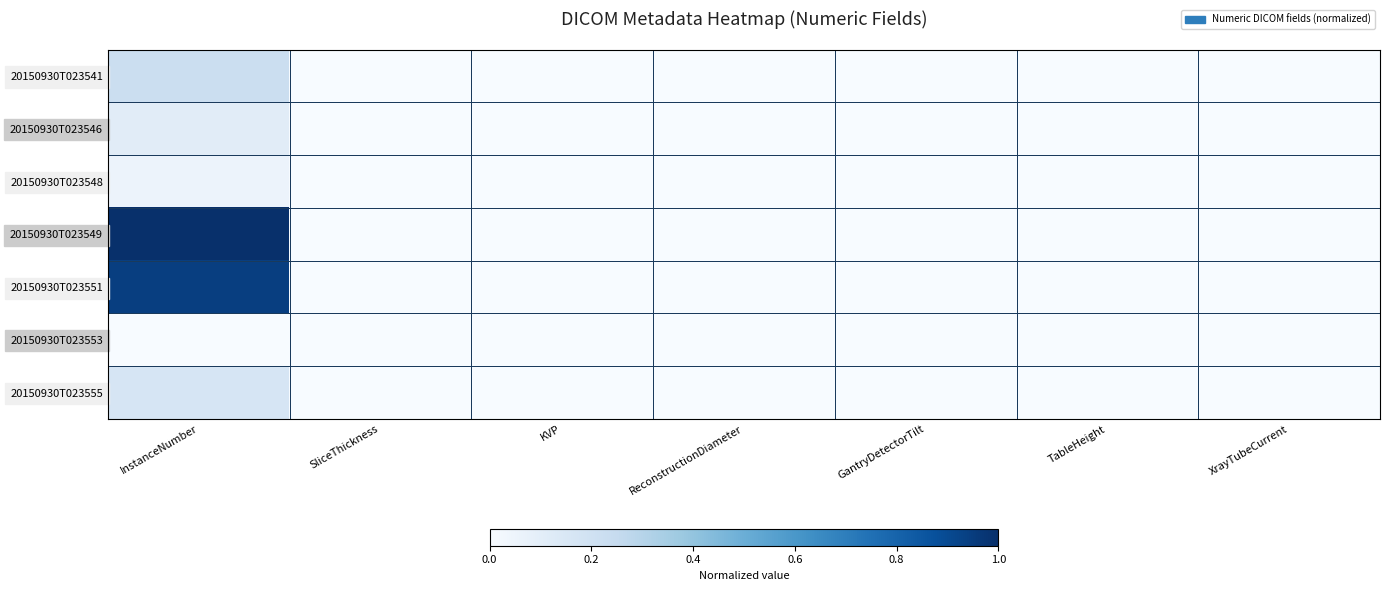

Reading left to right, list all the values displayed in this chart.

20150930T023541: InstanceNumber=0.2	SliceThickness=0.0	KVP=0.0	ReconstructionDiameter=0.0	GantryDetectorTilt=0.0	TableHeight=0.0	XrayTubeCurrent=0.0
20150930T023546: InstanceNumber=0.1	SliceThickness=0.0	KVP=0.0	ReconstructionDiameter=0.0	GantryDetectorTilt=0.0	TableHeight=0.0	XrayTubeCurrent=0.0
20150930T023548: InstanceNumber=0.1	SliceThickness=0.0	KVP=0.0	ReconstructionDiameter=0.0	GantryDetectorTilt=0.0	TableHeight=0.0	XrayTubeCurrent=0.0
20150930T023549: InstanceNumber=1.0	SliceThickness=0.0	KVP=0.0	ReconstructionDiameter=0.0	GantryDetectorTilt=0.0	TableHeight=0.0	XrayTubeCurrent=0.0
20150930T023551: InstanceNumber=0.9	SliceThickness=0.0	KVP=0.0	ReconstructionDiameter=0.0	GantryDetectorTilt=0.0	TableHeight=0.0	XrayTubeCurrent=0.0
20150930T023553: InstanceNumber=0.0	SliceThickness=0.0	KVP=0.0	ReconstructionDiameter=0.0	GantryDetectorTilt=0.0	TableHeight=0.0	XrayTubeCurrent=0.0
20150930T023555: InstanceNumber=0.2	SliceThickness=0.0	KVP=0.0	ReconstructionDiameter=0.0	GantryDetectorTilt=0.0	TableHeight=0.0	XrayTubeCurrent=0.0